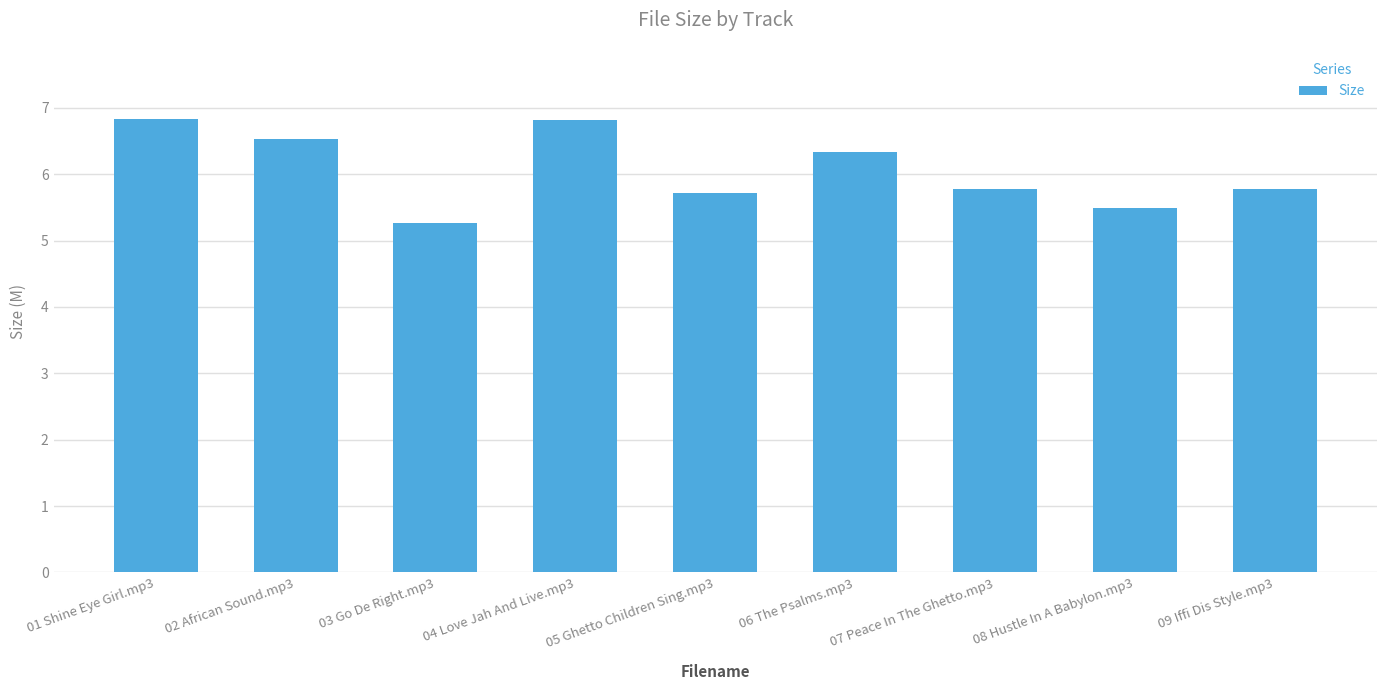

Approximately how many times larger is the value at 06 The Psalms.mp3 compared to 03 Go De Right.mp3?

1.2